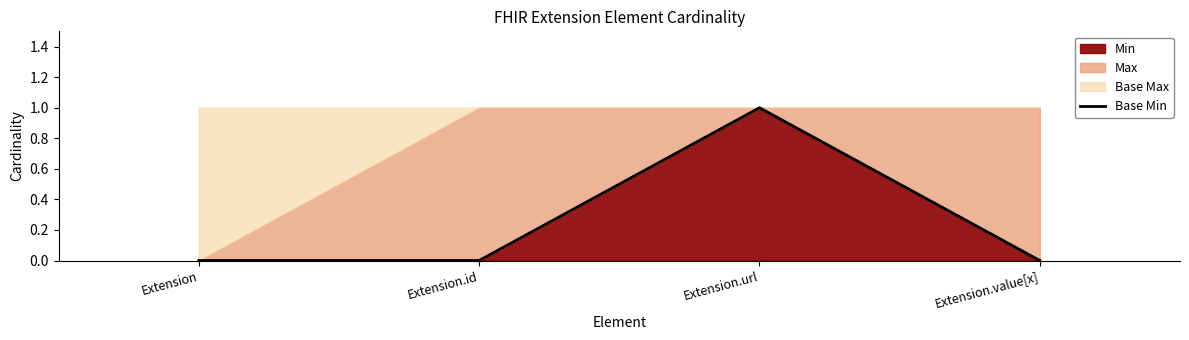

What is the maximum value shown in the chart?

1